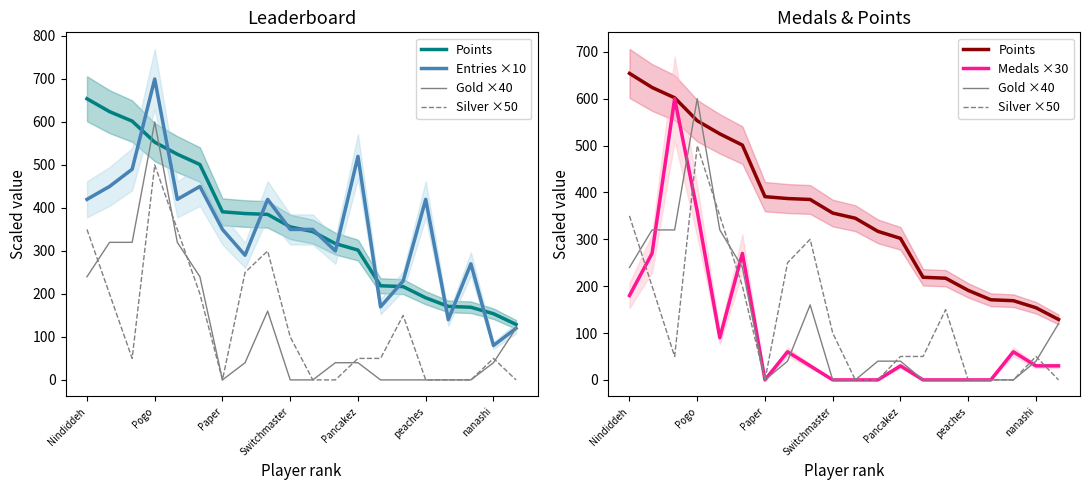

What is the maximum value shown in the chart?

700